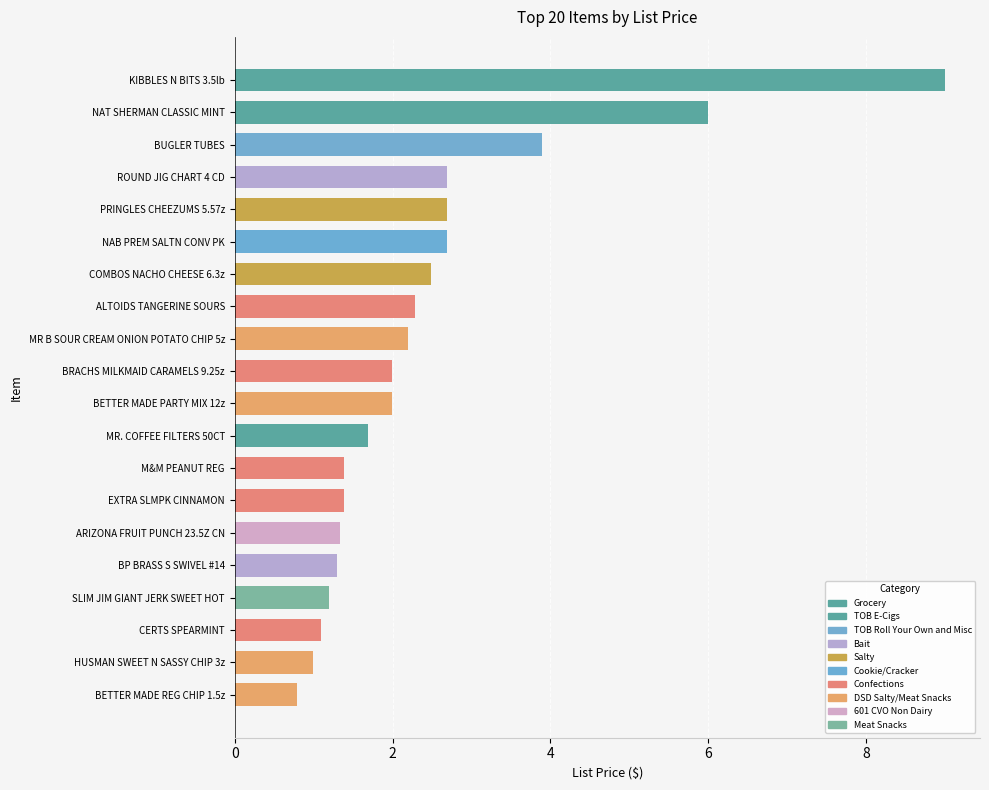

Count the number of data series in this chart.

1